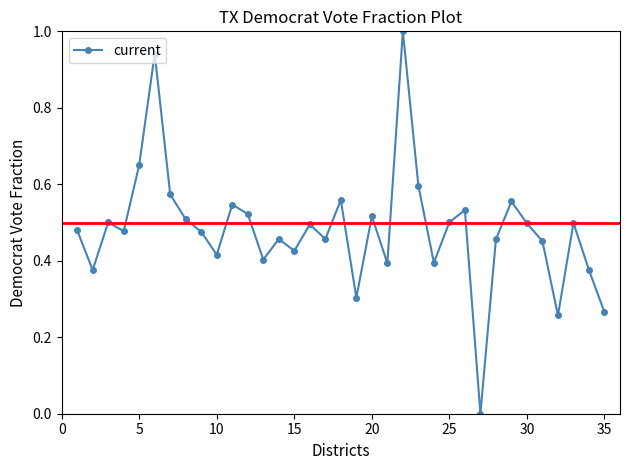

True or false: the data has more than 2 interior local peaks.

True